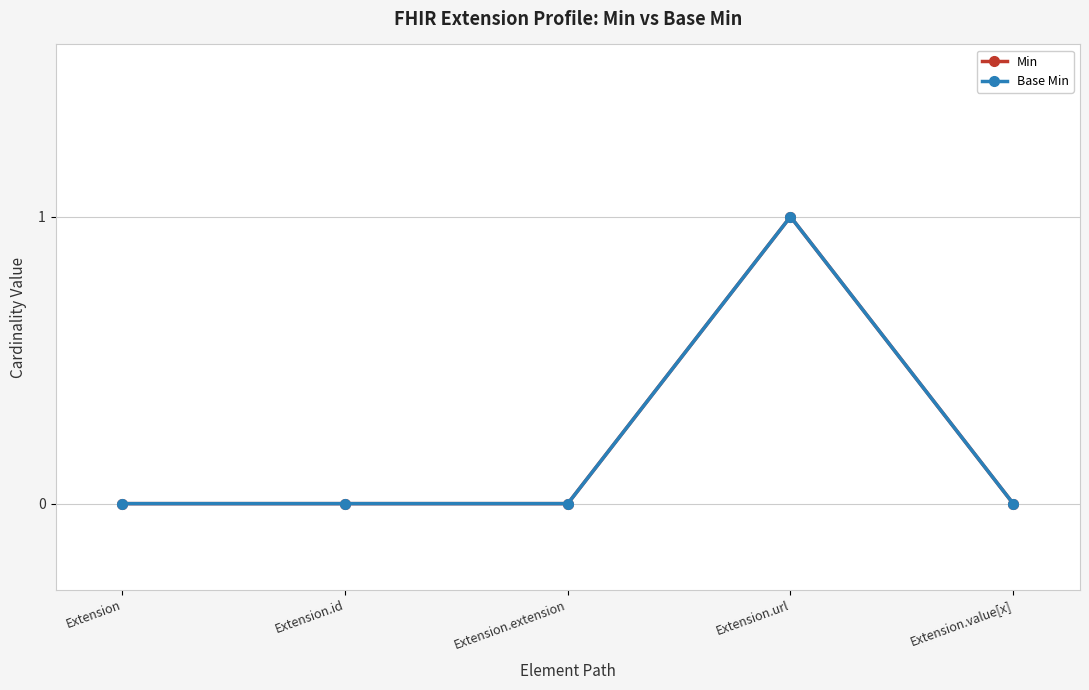

What is the sum of all Min values?

1